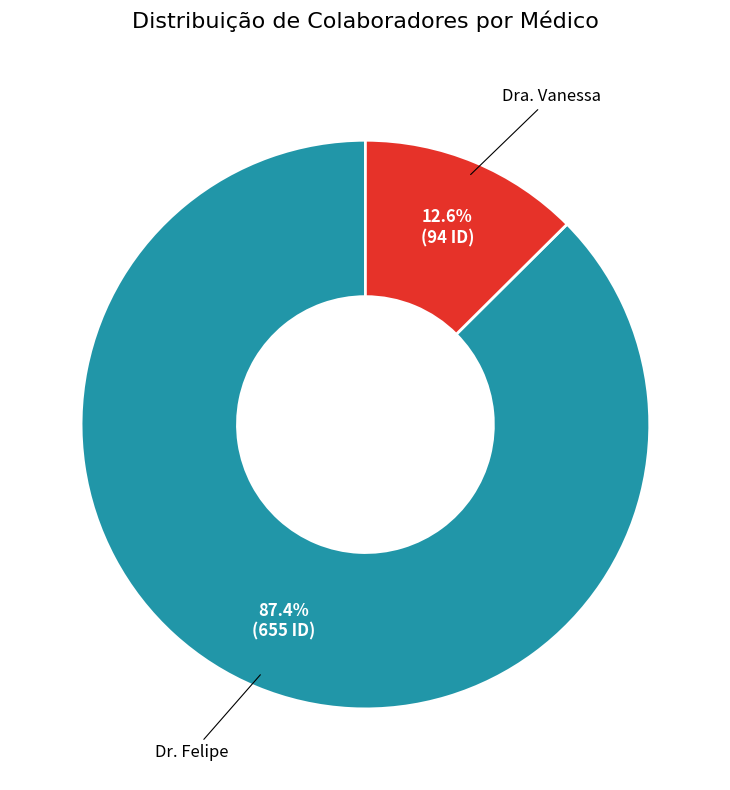

Does any single category account for the majority?

Yes